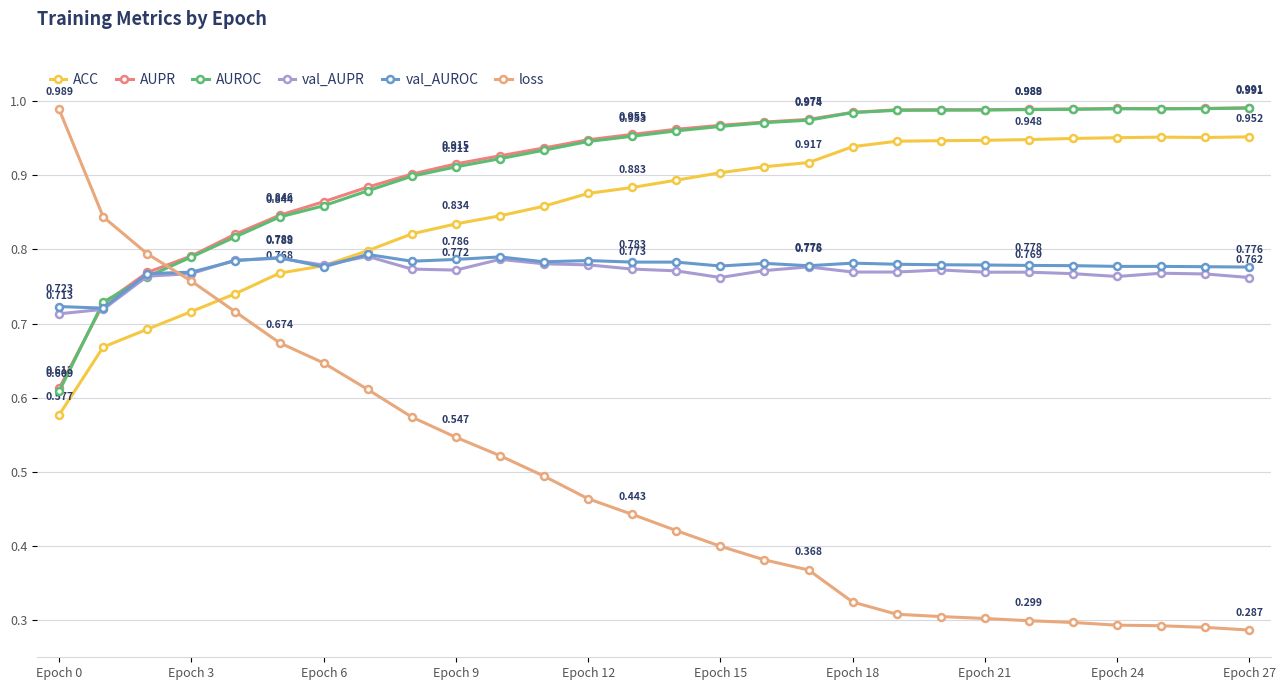

Does the chart display data point markers on the line(s)?

Yes